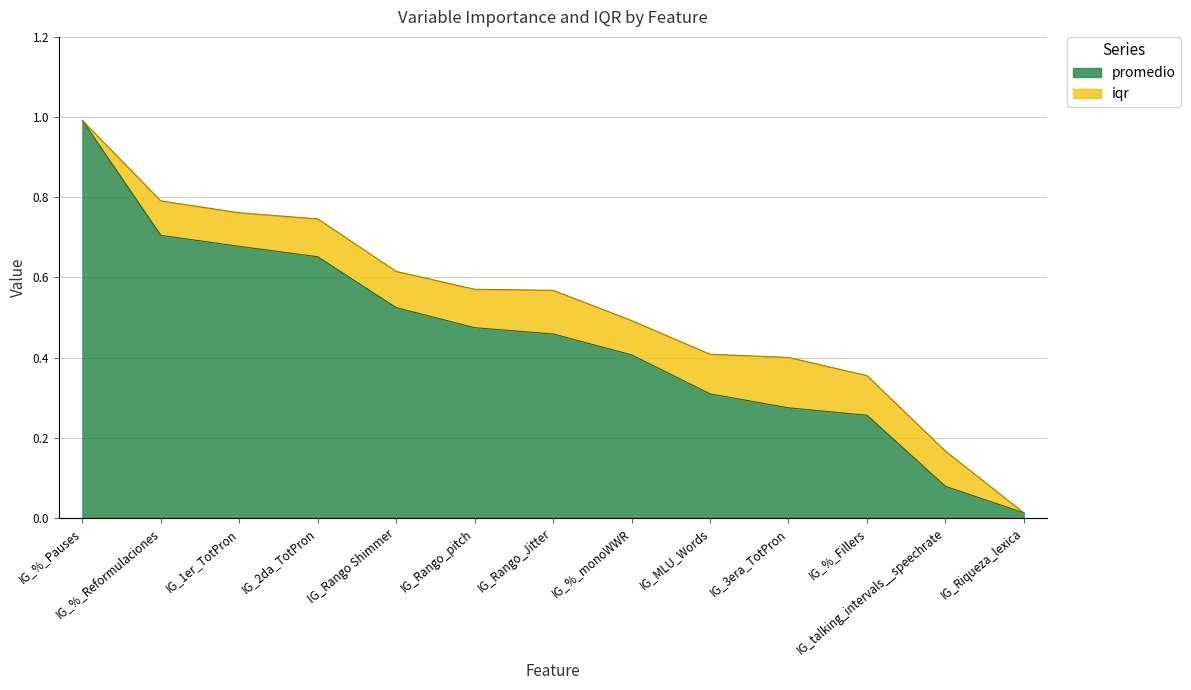

List the labels in order of value, largest first.

IG_%_Pauses, IG_%_Reformulaciones, IG_1er_TotPron, IG_2da_TotPron, IG_Rango Shimmer, IG_Rango_pitch, IG_Rango_Jitter, IG_%_monoWWR, IG_MLU_Words, IG_3era_TotPron, IG_%_Fillers, IG_talking_intervals__speechrate, IG_Riqueza_lexica